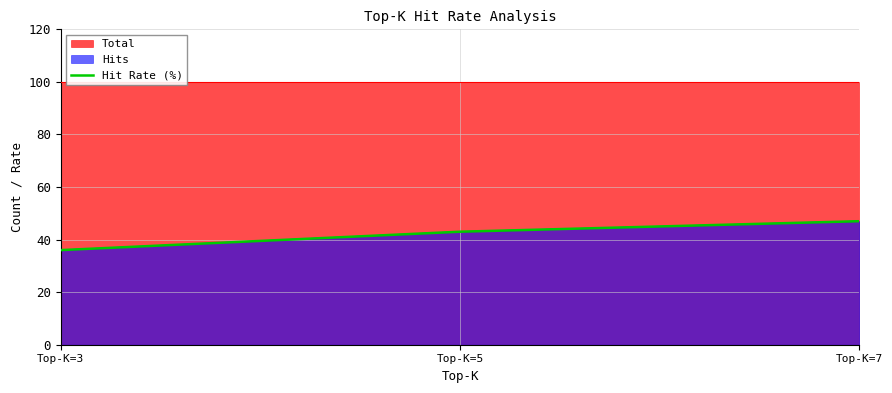

What is the change in value from Top-K=3 to Top-K=7?

+11